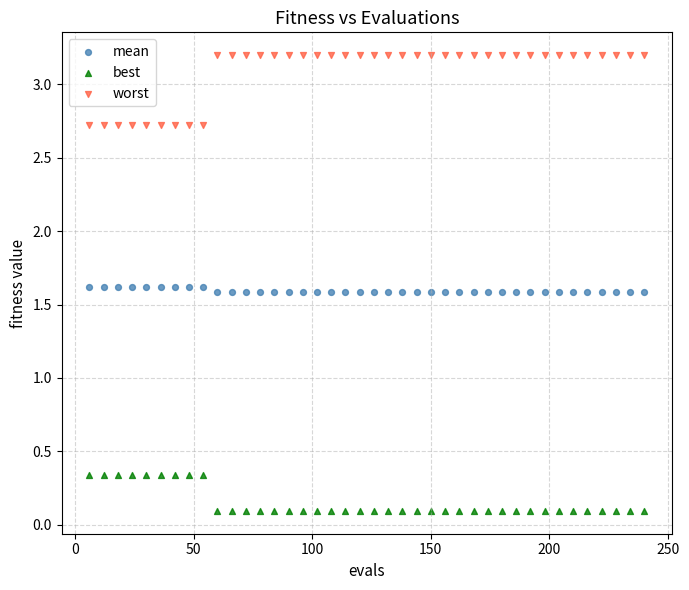

Across all data points, what is the range of X values (max minus min)?

234.0